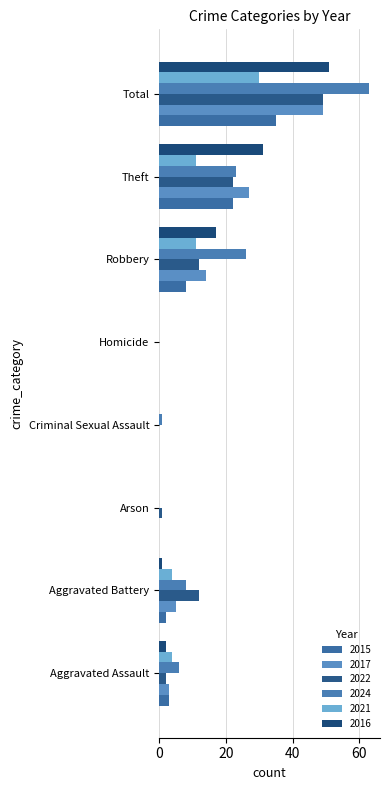

Is it true that 2015 equals 0 at Homicide?

True